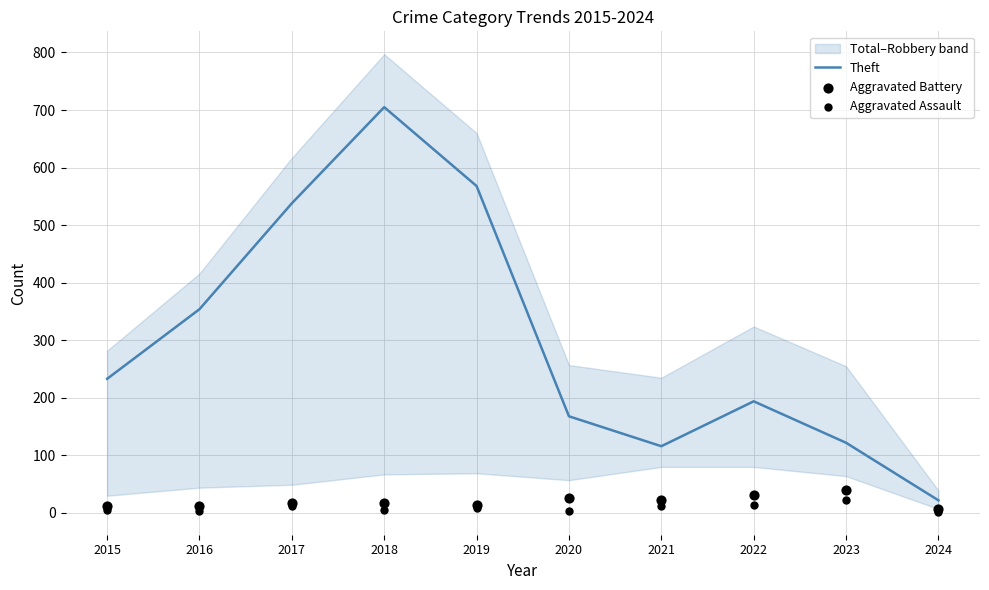

Which series contains the highest Y value?

Theft